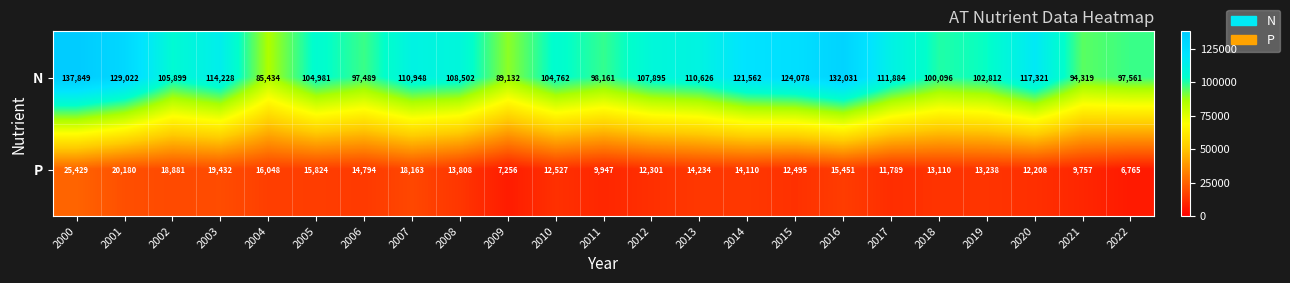

Which label corresponds to the smallest value in the chart?

2022